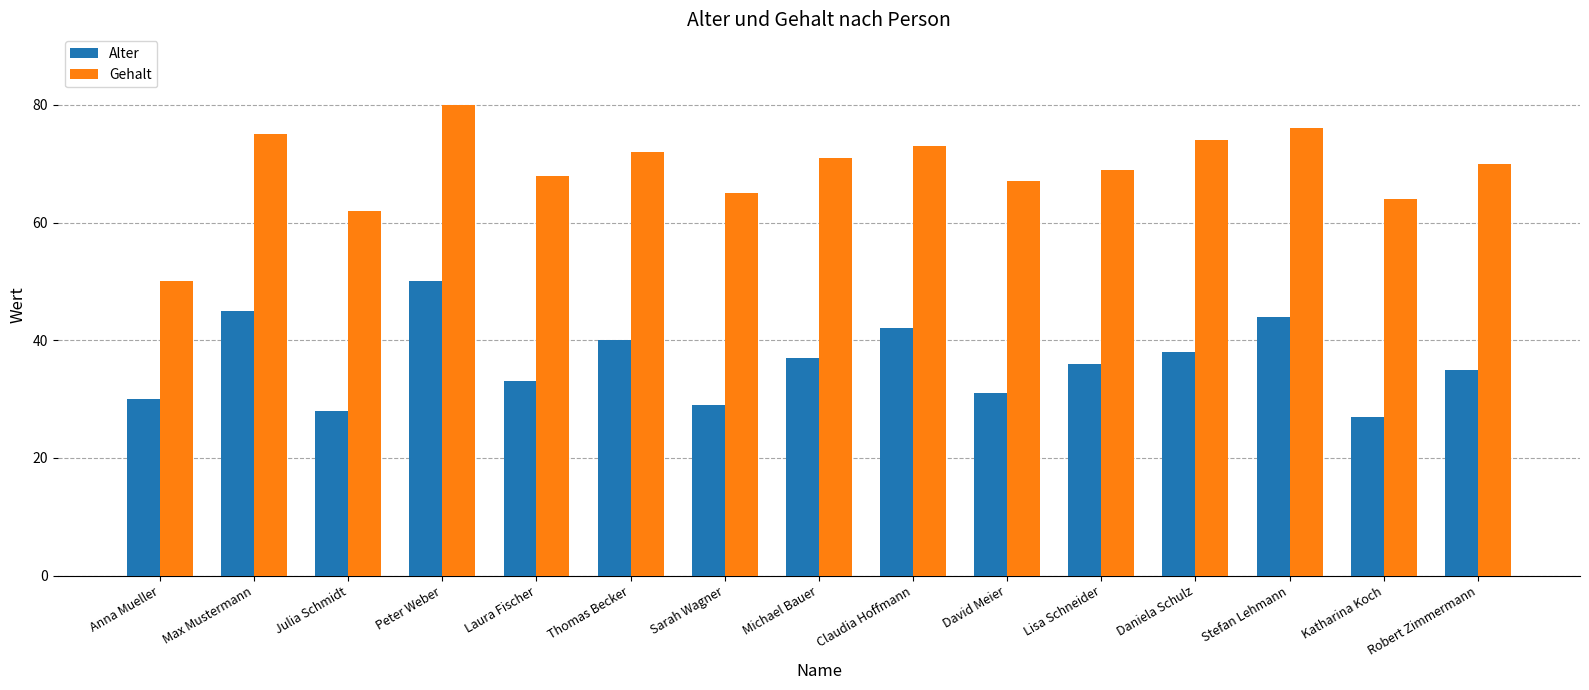

What is the difference between the maximum and second lowest values in the Gehalt series?

18